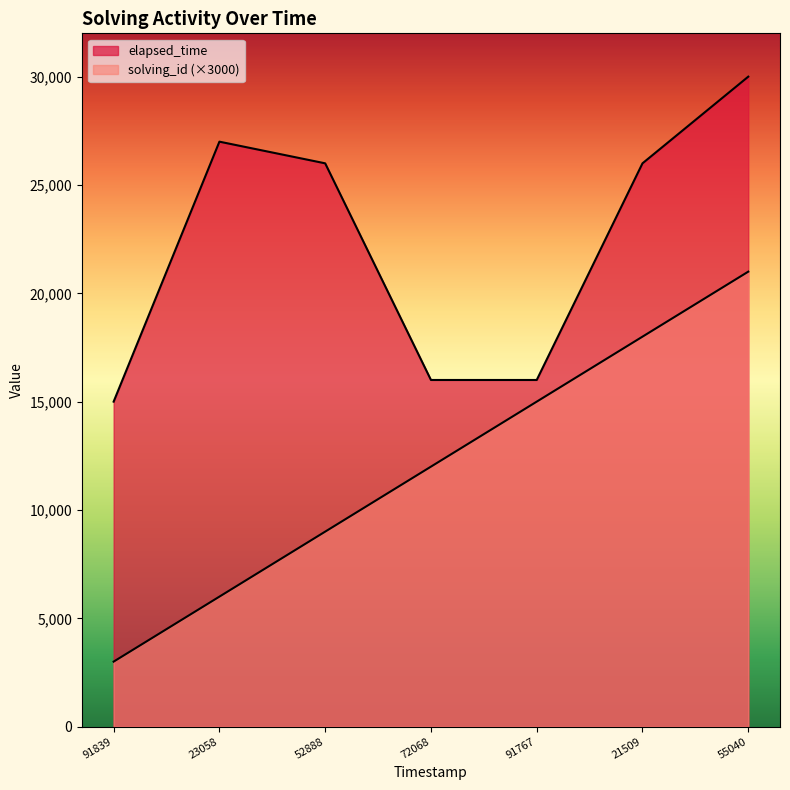

Between 1565420591839 and 1565420672068, which series saw the biggest shift?

solving_id